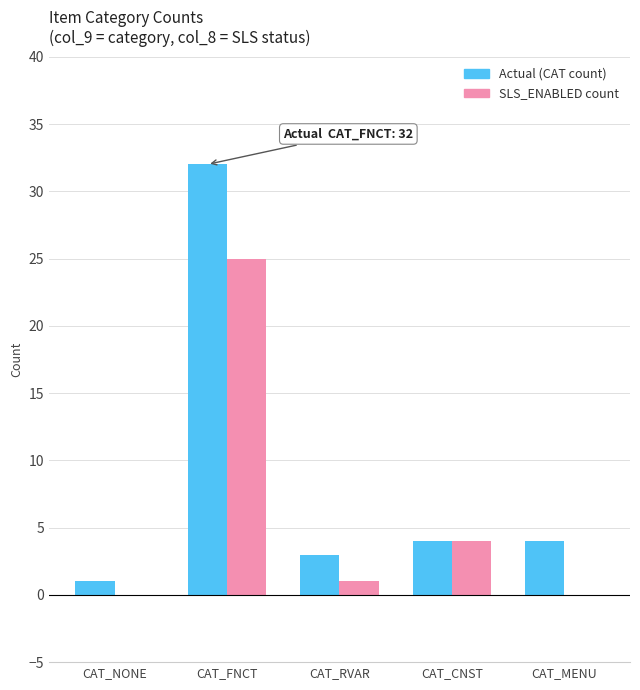

Are the bars horizontal?

No